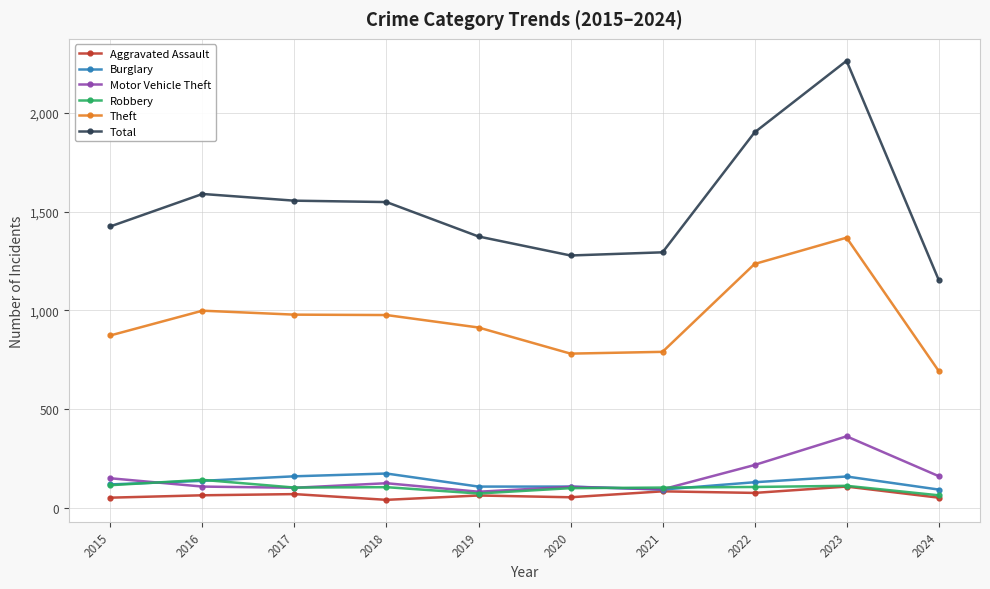

At which category is the sum across all series the highest?

2023